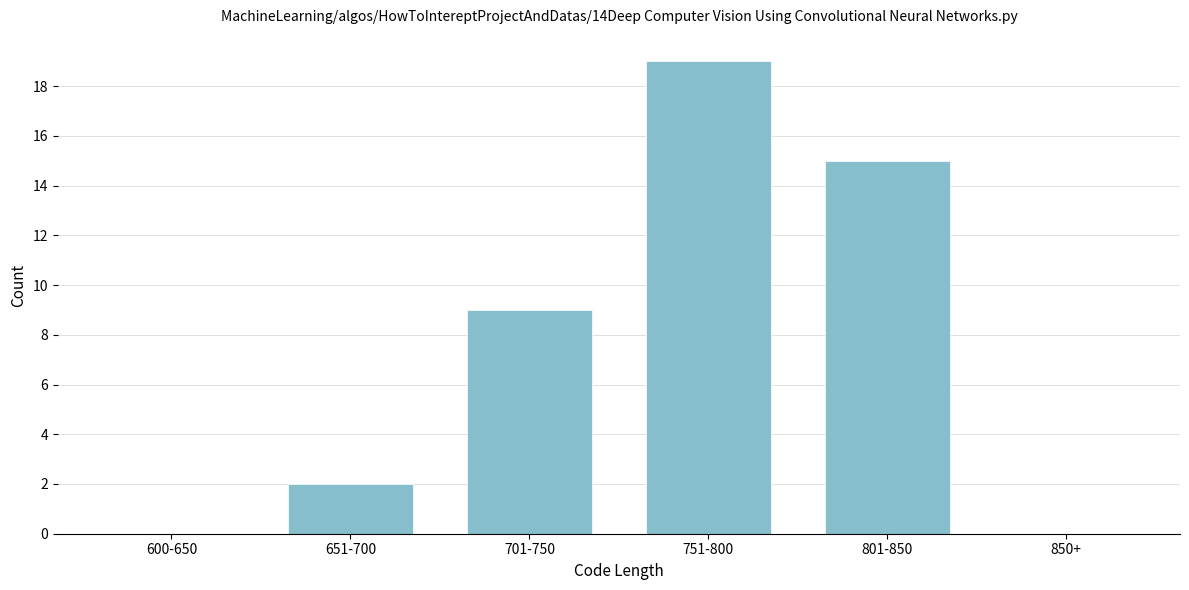

Reading left to right, extract all data points from this chart.

600-650=0	651-700=2	701-750=9	751-800=19	801-850=15	850+=0